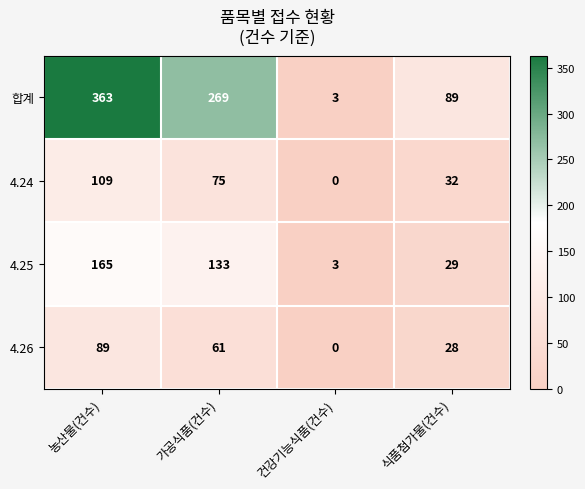

Which series has the largest range (max minus min)?

합계